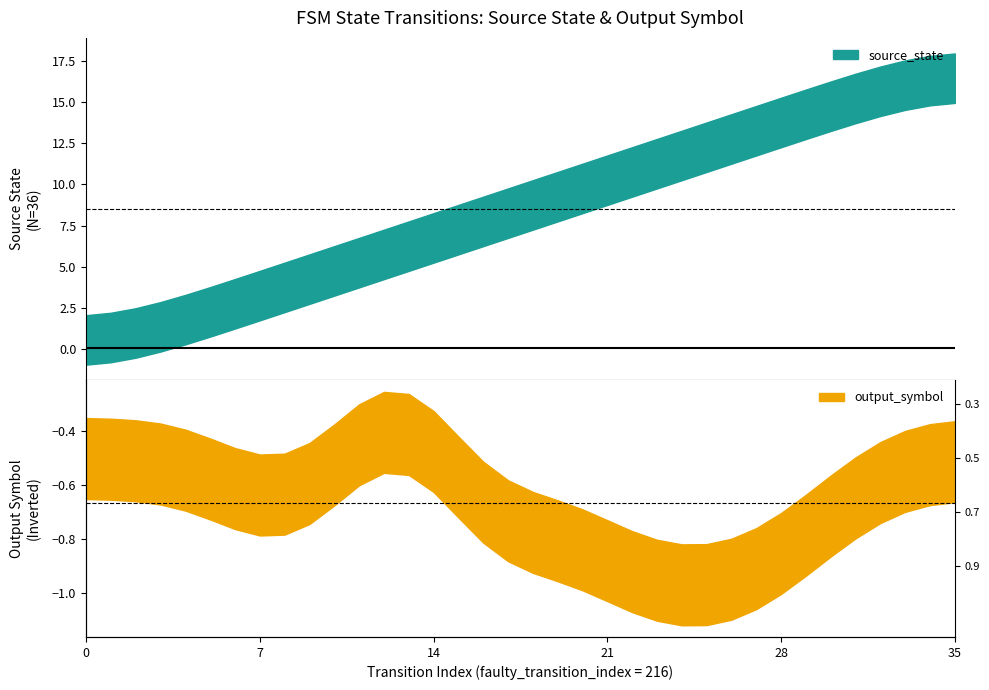

True or false: there are more than 2 points higher than both neighbors.

False